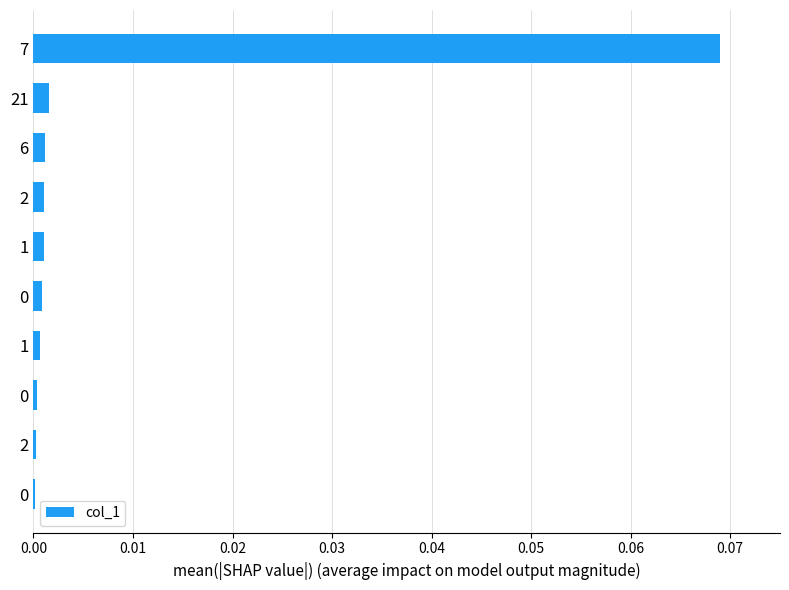

How many categories are shown in the chart?

10